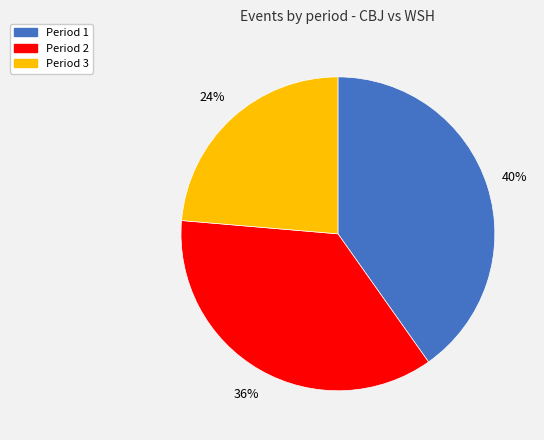

How many slices are in this pie chart?

3